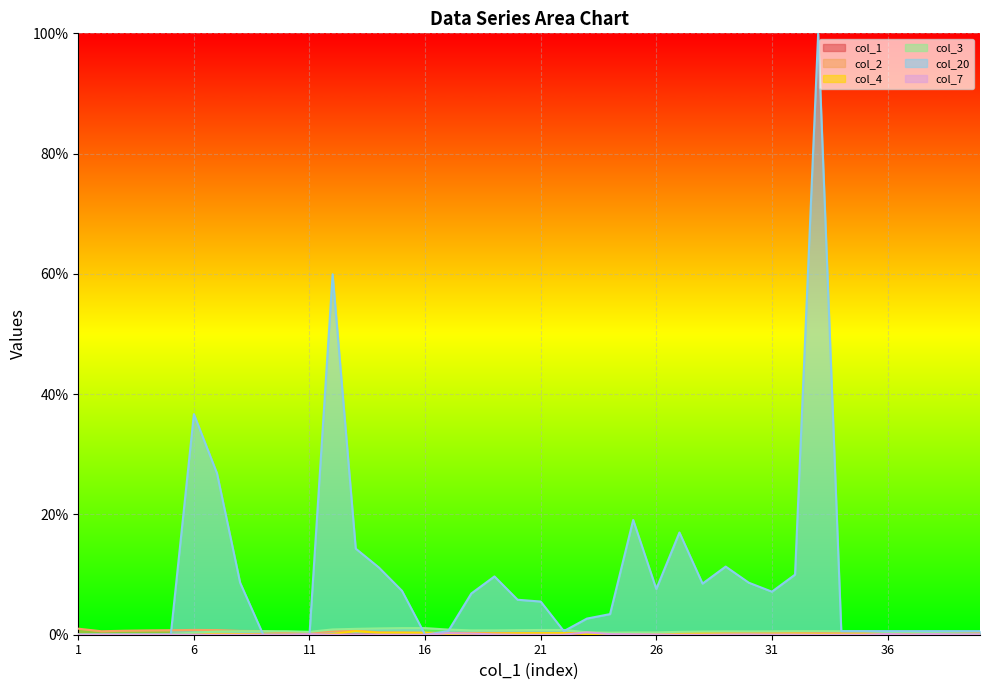

True or false: col_4 has a value of 0.1 at 37.

True